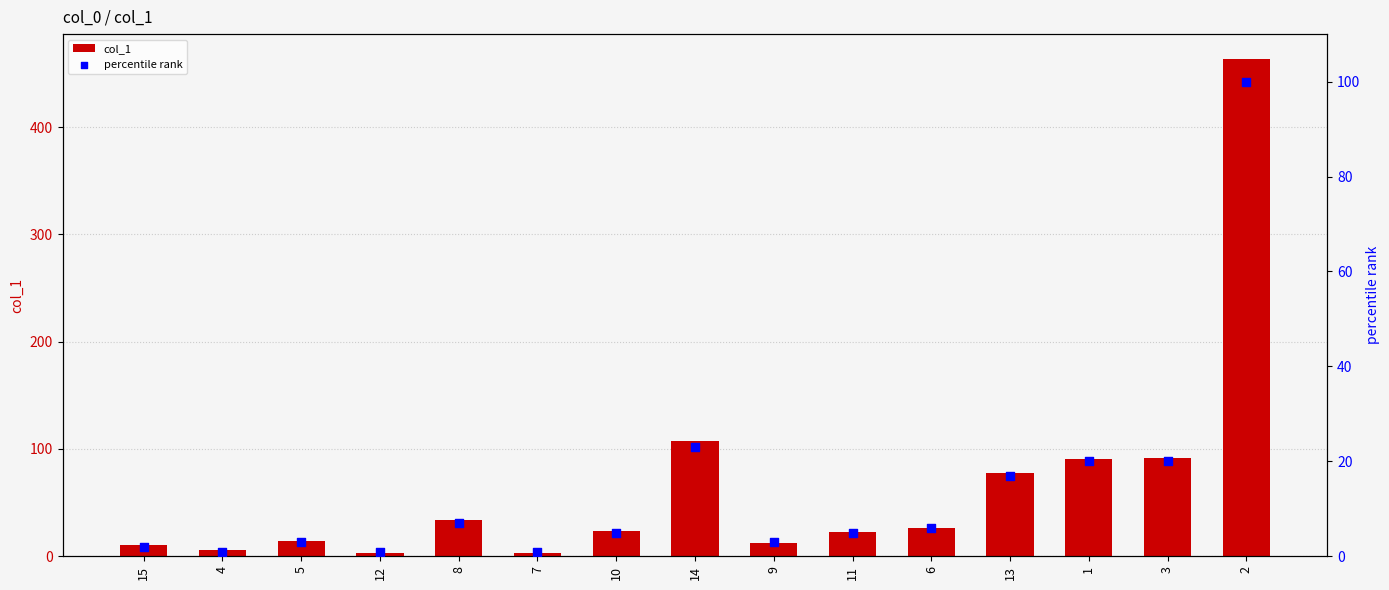

At which category is the sum across all series the highest?

2